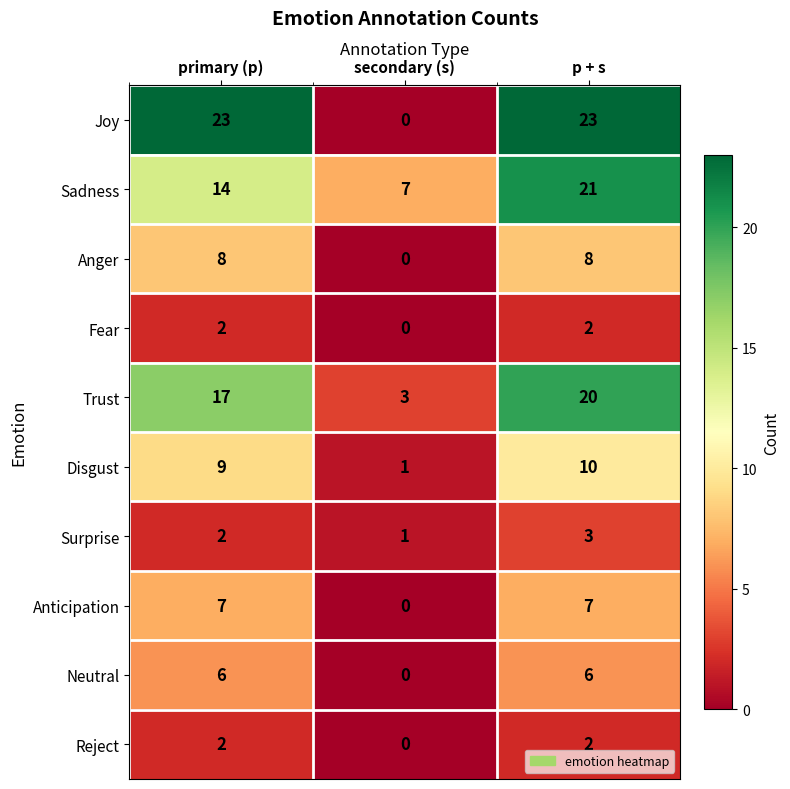

True or false: Fear has a value of 2 at p + s.

True